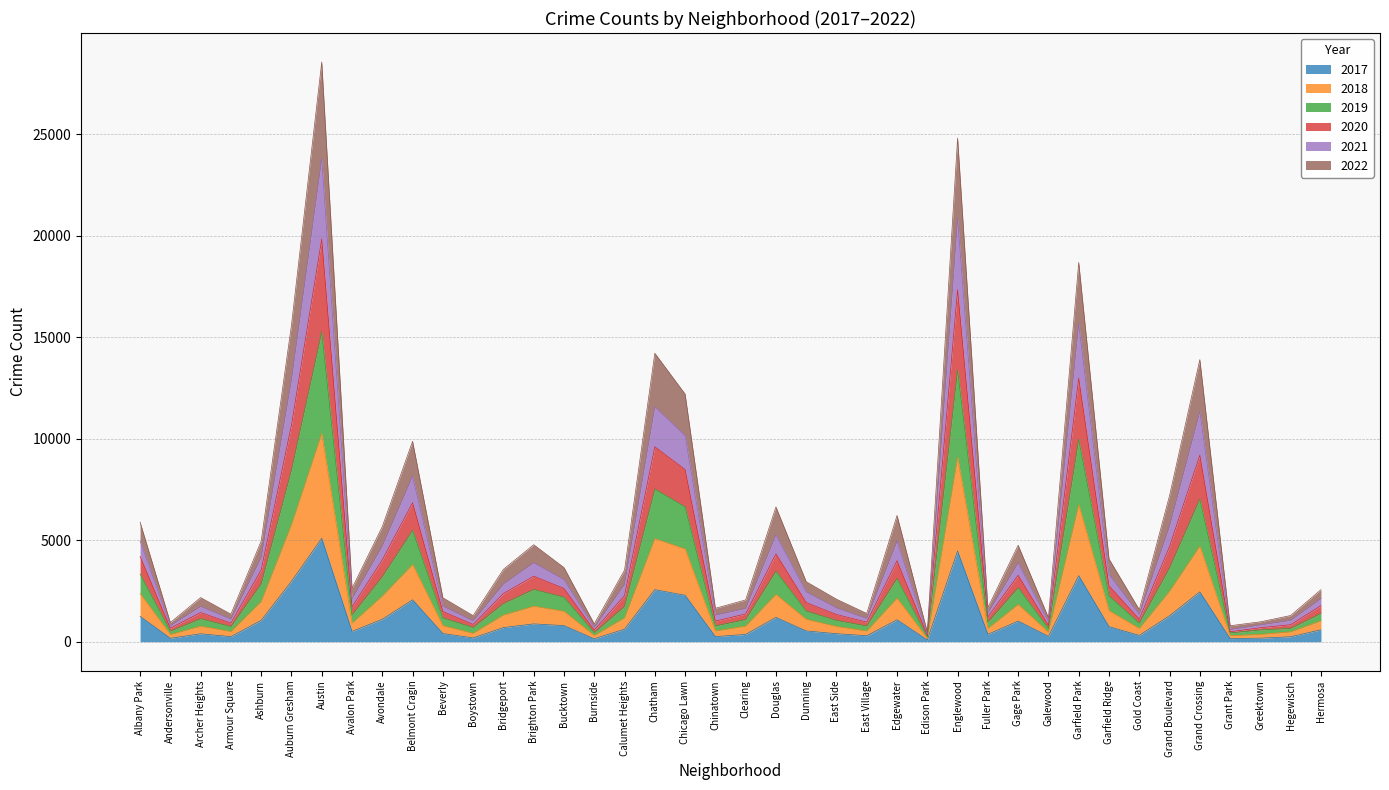

Is it true that 2017 equals 910 at Garfield Park?

False